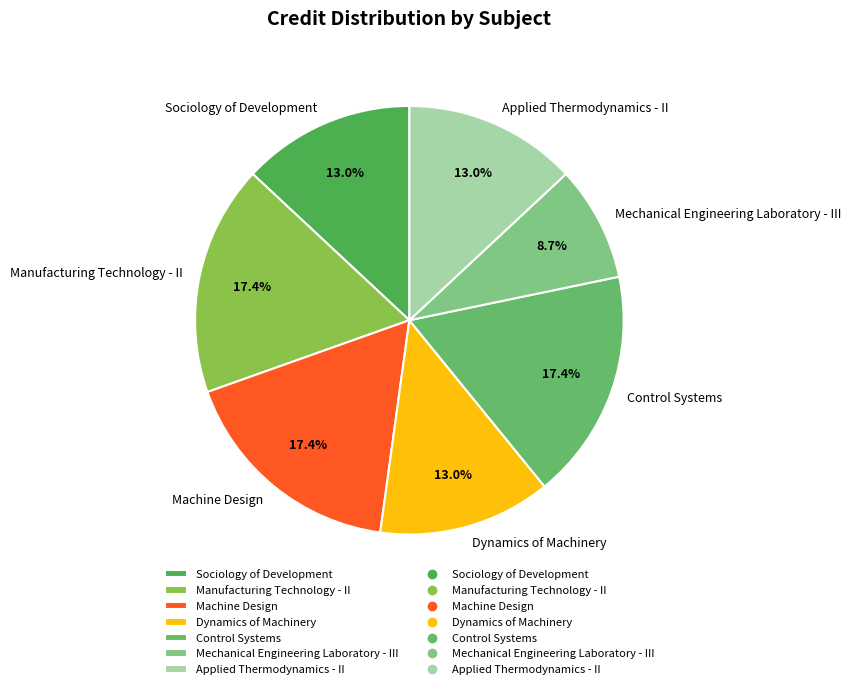

Does Sociology of Development represent more than half of the total?

No